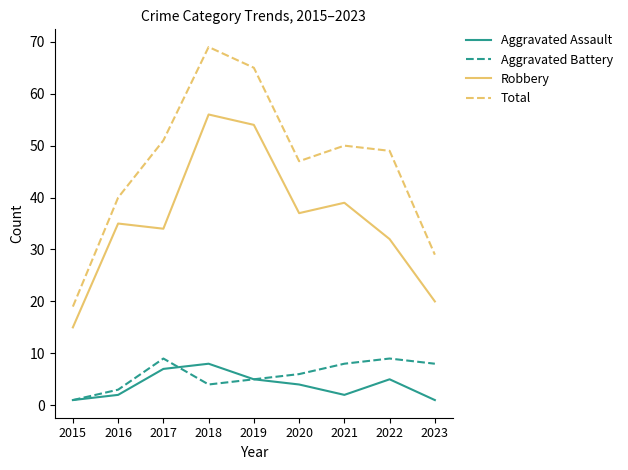

What is the approximate value of Robbery at 2021, to the nearest 5?

40